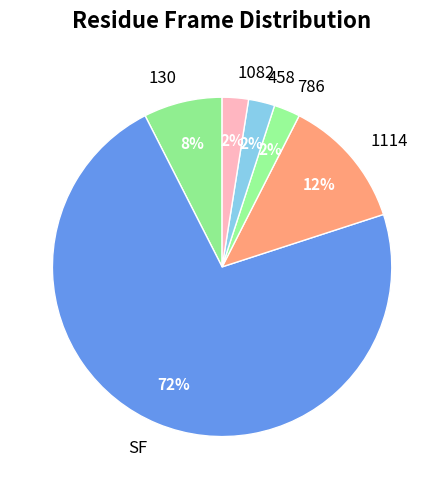

Which slice is the largest?

SF